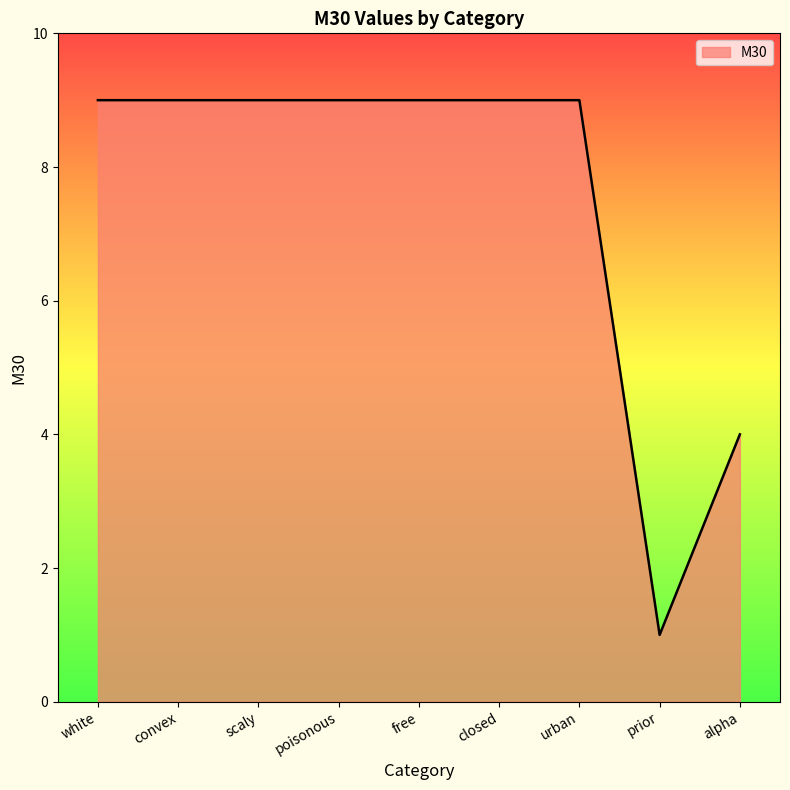

The chart shows a value of 9 at scaly. True or false?

True